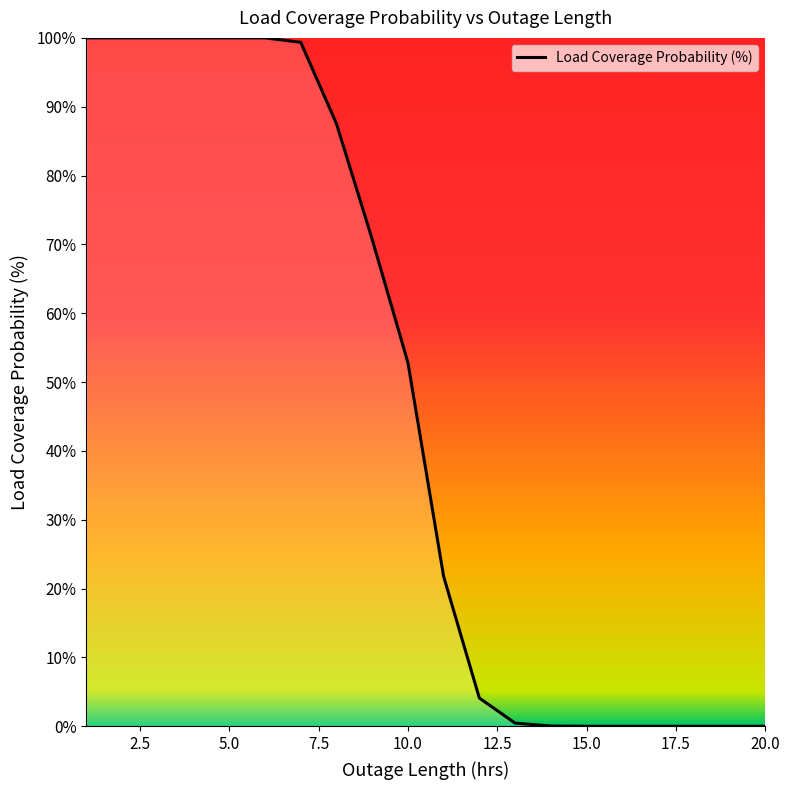

At which category does the chart reach its minimum across all series?

15.0